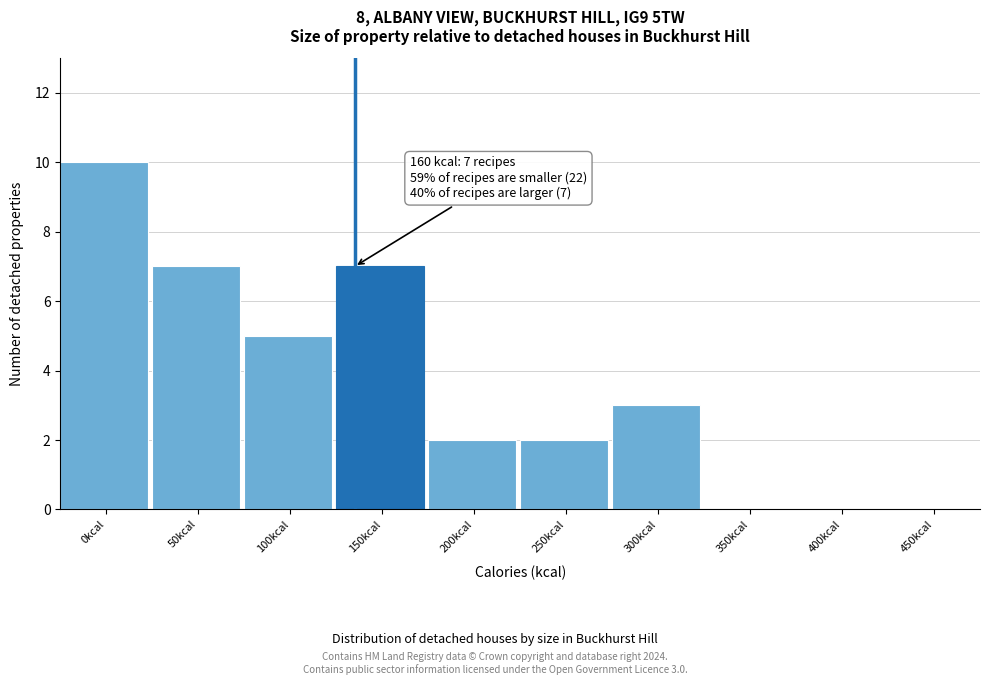

Reading right to left, extract all data points from this chart.

450kcal=0	400kcal=0	350kcal=0	300kcal=3	250kcal=2	200kcal=2	150kcal=7	100kcal=5	50kcal=7	0kcal=10